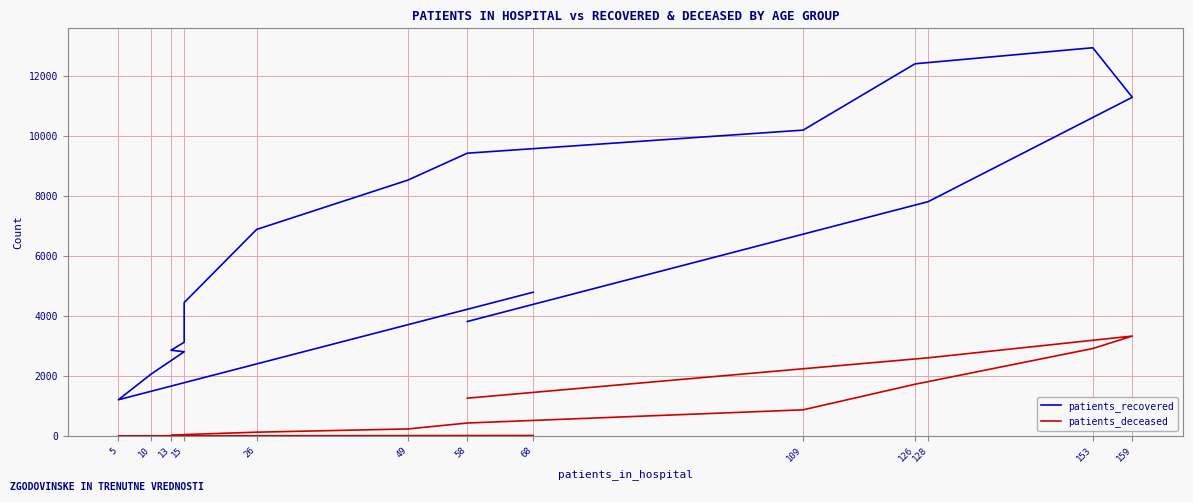

What is the difference between the second highest and minimum values in the patients_deceased series?

2911